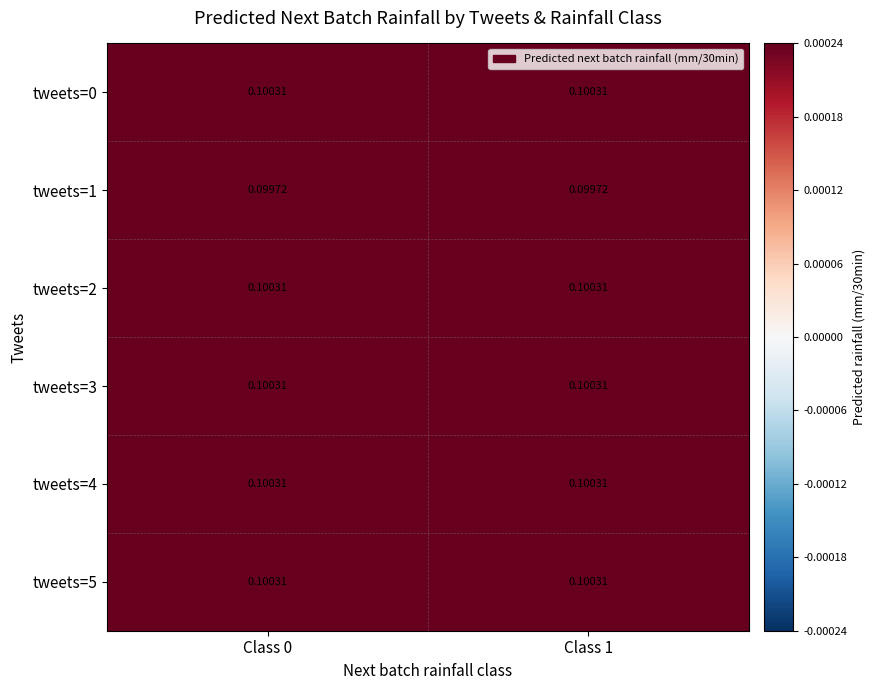

Which series has the largest total across all categories?

tweets=0